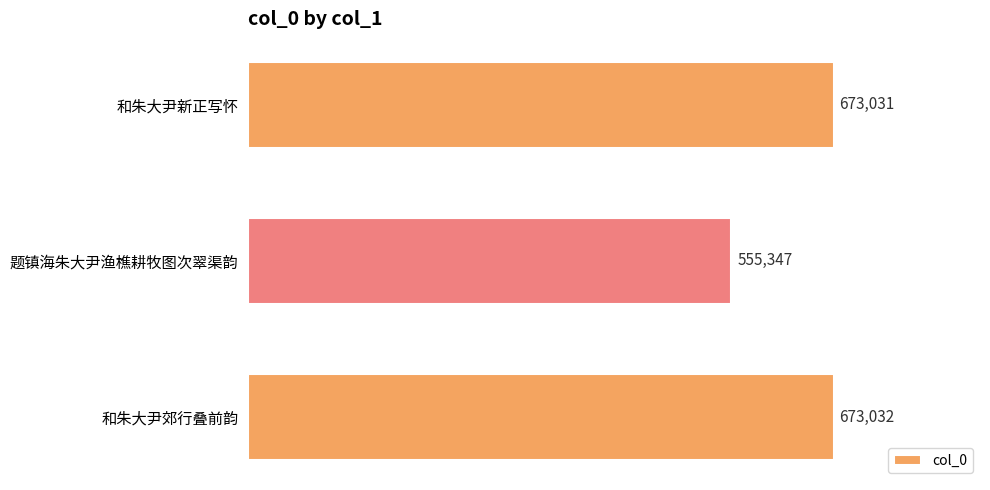

The chart shows a value of 277584 at 题镇海朱大尹渔樵耕牧图次翠渠韵. True or false?

False